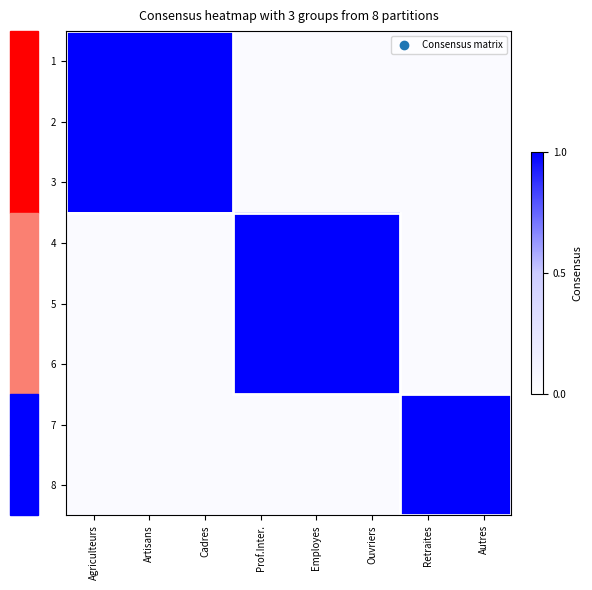

Reading left to right, transcribe all the data shown in this chart.

1: Agriculteurs=1.0	Artisans=1.0	Cadres=1.0	Prof.Inter.=0.1	Employes=0.1	Ouvriers=0.1	Retraites=0.1	Autres=0.1
2: Agriculteurs=1.0	Artisans=1.0	Cadres=1.0	Prof.Inter.=0.1	Employes=0.1	Ouvriers=0.1	Retraites=0.1	Autres=0.1
3: Agriculteurs=1.0	Artisans=1.0	Cadres=1.0	Prof.Inter.=0.1	Employes=0.1	Ouvriers=0.1	Retraites=0.1	Autres=0.1
4: Agriculteurs=0.1	Artisans=0.1	Cadres=0.1	Prof.Inter.=1.0	Employes=1.0	Ouvriers=1.0	Retraites=0.1	Autres=0.1
5: Agriculteurs=0.1	Artisans=0.1	Cadres=0.1	Prof.Inter.=1.0	Employes=1.0	Ouvriers=1.0	Retraites=0.1	Autres=0.1
6: Agriculteurs=0.1	Artisans=0.1	Cadres=0.1	Prof.Inter.=1.0	Employes=1.0	Ouvriers=1.0	Retraites=0.1	Autres=0.1
7: Agriculteurs=0.1	Artisans=0.1	Cadres=0.1	Prof.Inter.=0.1	Employes=0.1	Ouvriers=0.1	Retraites=1.0	Autres=1.0
8: Agriculteurs=0.1	Artisans=0.1	Cadres=0.1	Prof.Inter.=0.1	Employes=0.1	Ouvriers=0.1	Retraites=1.0	Autres=1.0